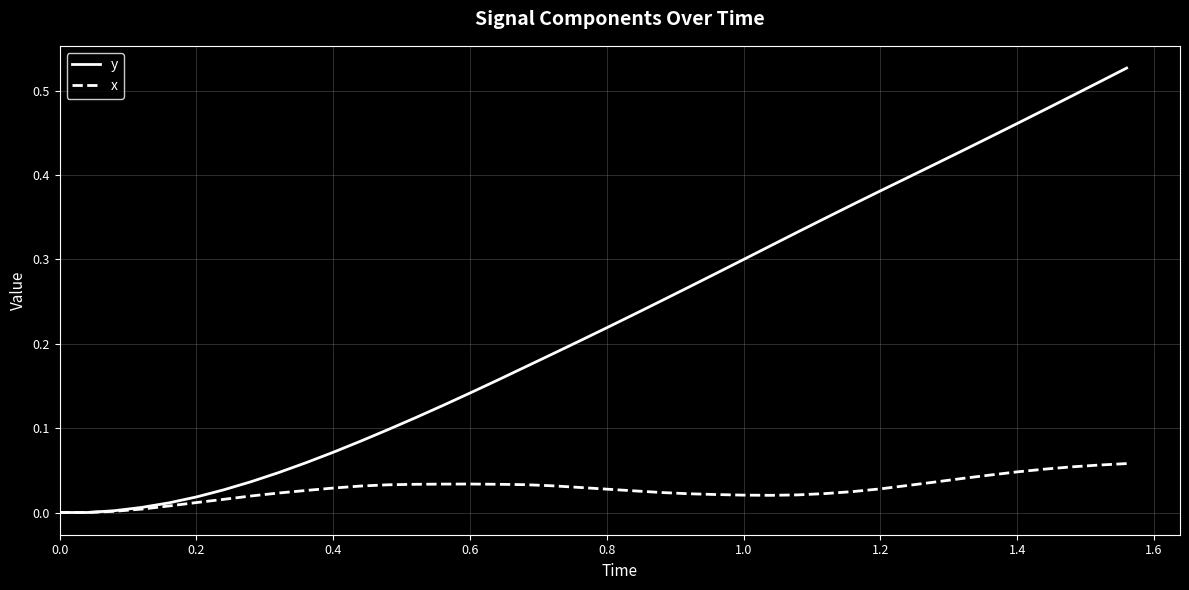

Which series has the largest range (max minus min)?

y